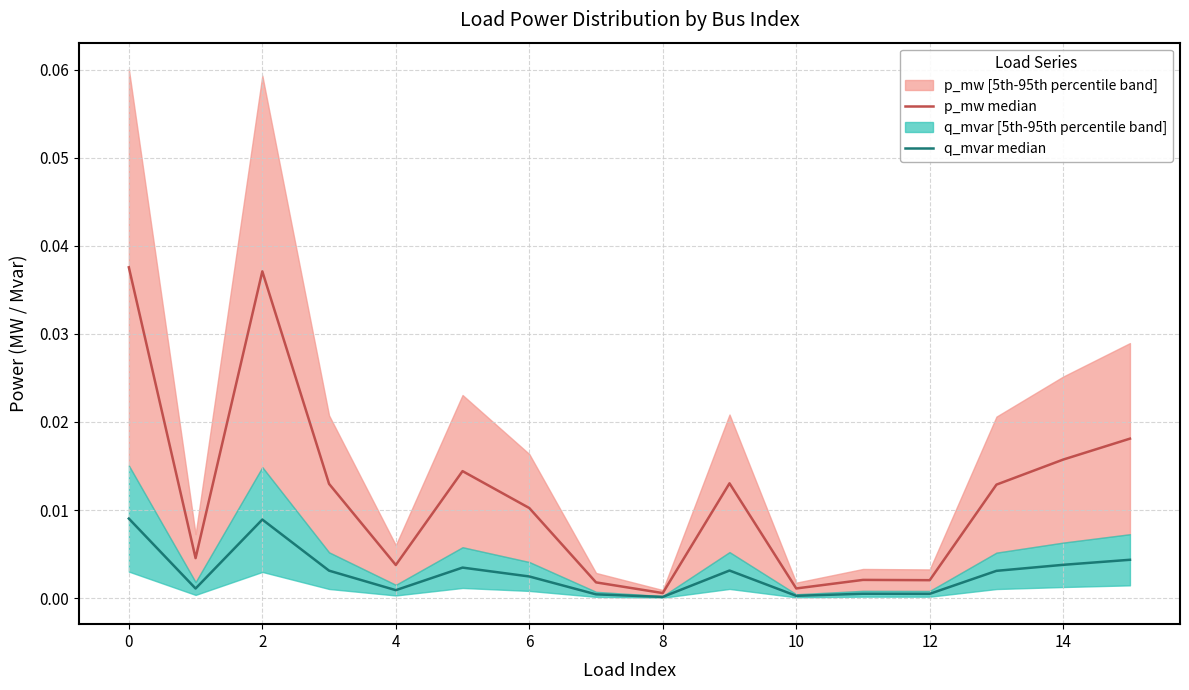

Rank the series by their maximum value, from lowest to highest.

q_mvar median, p_mw median